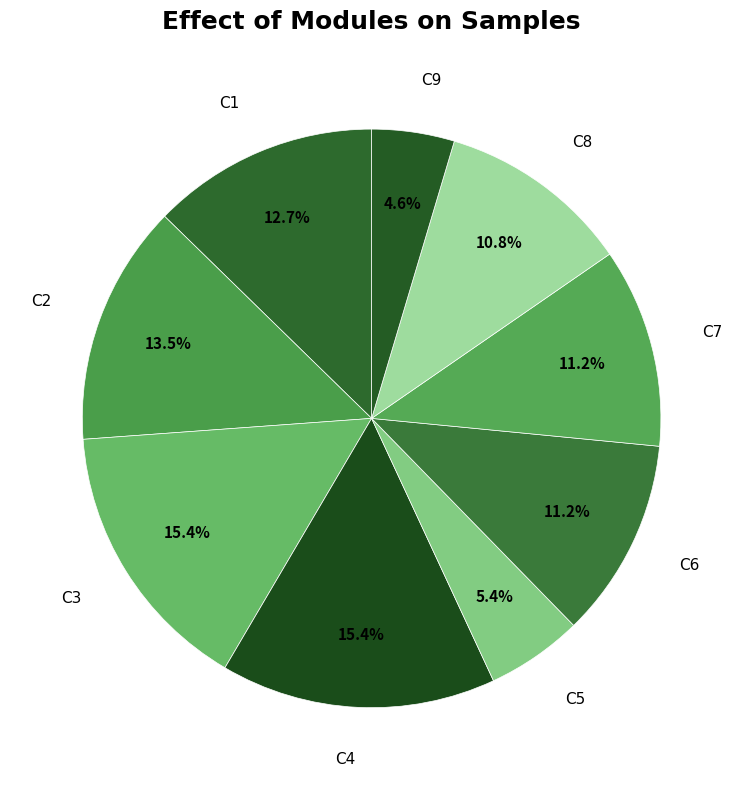

Is there any slice that represents more than half of the pie?

No